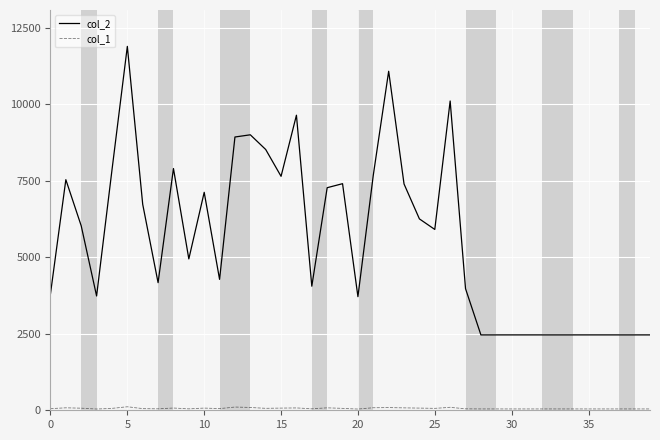

Does the chart display data point markers on the line(s)?

No